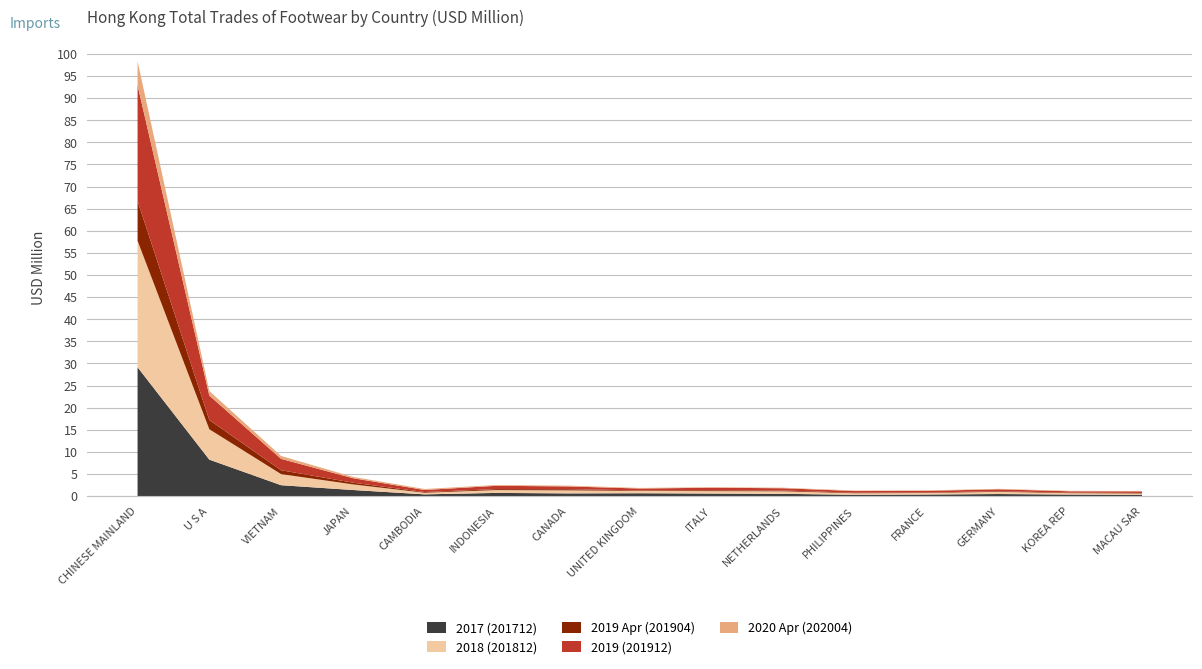

Reading right to left, what are all the values shown in this chart?

2017 (201712): 0.3	0.3	0.5	0.4	0.3	0.5	0.6	0.6	0.6	0.7	0.4	1.4	2.5	8.2	29.1
2018 (201812): 0.3	0.3	0.5	0.3	0.3	0.6	0.5	0.5	0.7	0.6	0.4	1.3	2.5	6.9	28.6
2019 Apr (201904): 0.1	0.1	0.1	0.1	0.1	0.2	0.2	0.1	0.3	0.2	0.2	0.4	0.9	2.1	9.0
2019 (201912): 0.4	0.3	0.4	0.4	0.4	0.5	0.6	0.4	0.6	0.7	0.5	1.0	2.6	5.5	26.1
2020 Apr (202004): 0.1	0.1	0.1	0.1	0.1	0.1	0.1	0.1	0.2	0.2	0.2	0.3	0.7	1.0	5.4